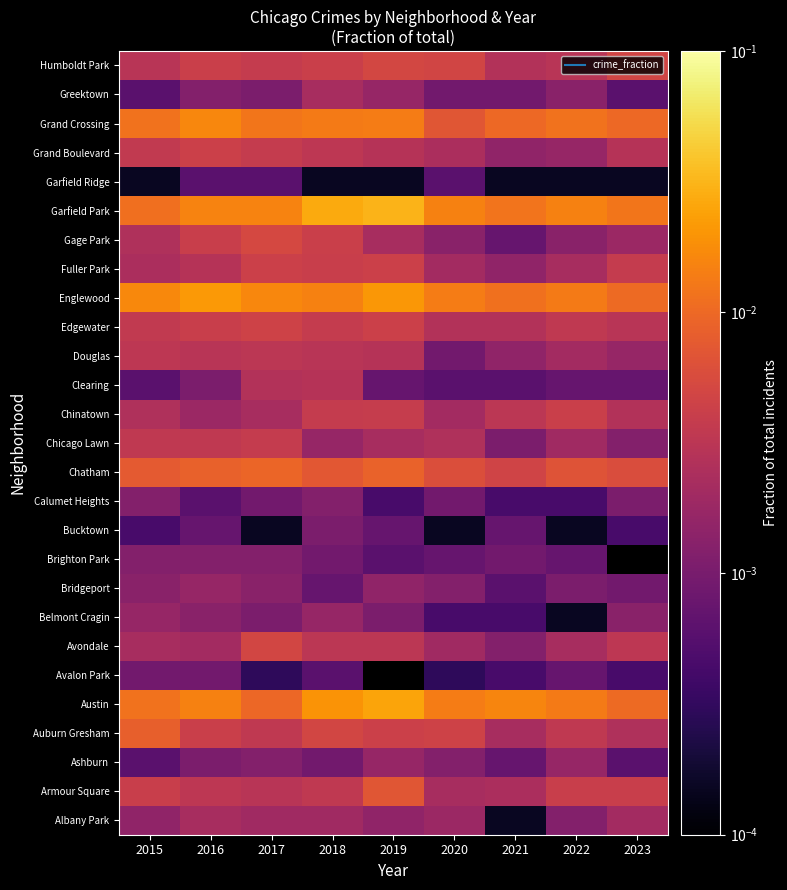

Rank the series by their maximum value, from lowest to highest.

Garfield Ridge, Avalon Park, Bucktown, Brighton Park, Calumet Heights, Ashburn, Belmont Cragin, Bridgeport, Albany Park, Greektown, Clearing, Douglas, Chicago Lawn, Chinatown, Fuller Park, Grand Boulevard, Edgewater, Avondale, Humboldt Park, Gage Park, Armour Square, Auburn Gresham, Chatham, Grand Crossing, Englewood, Austin, Garfield Park